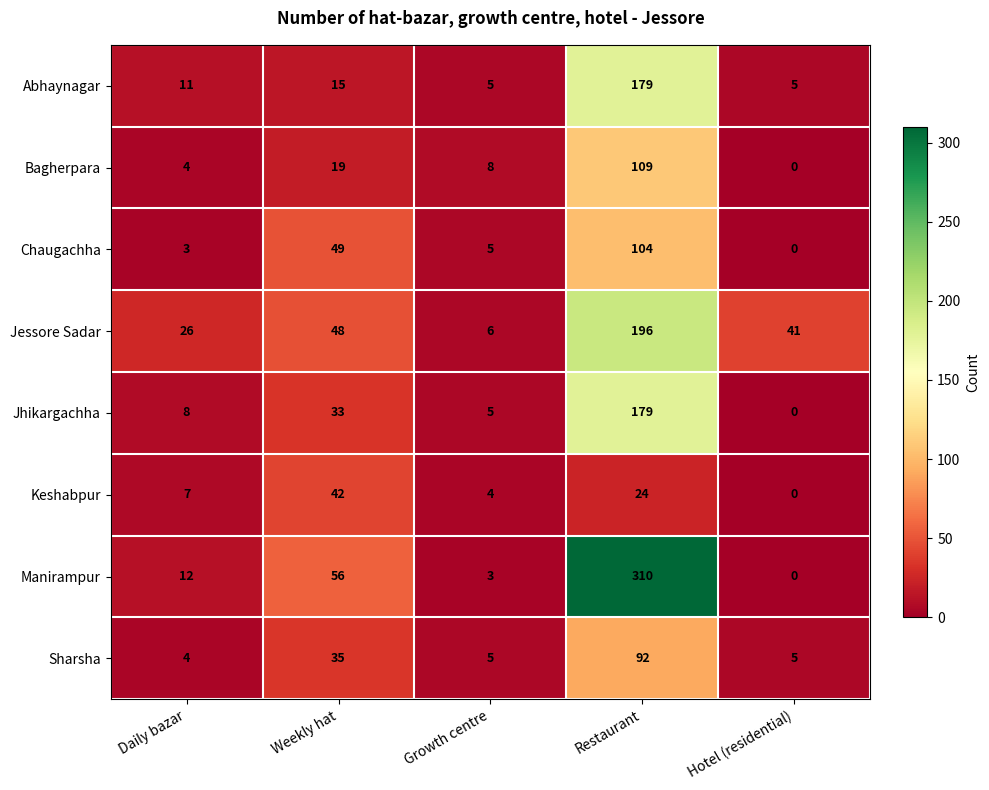

The Jessore Sadar series shows 55 at Hotel (residential). True or false?

False